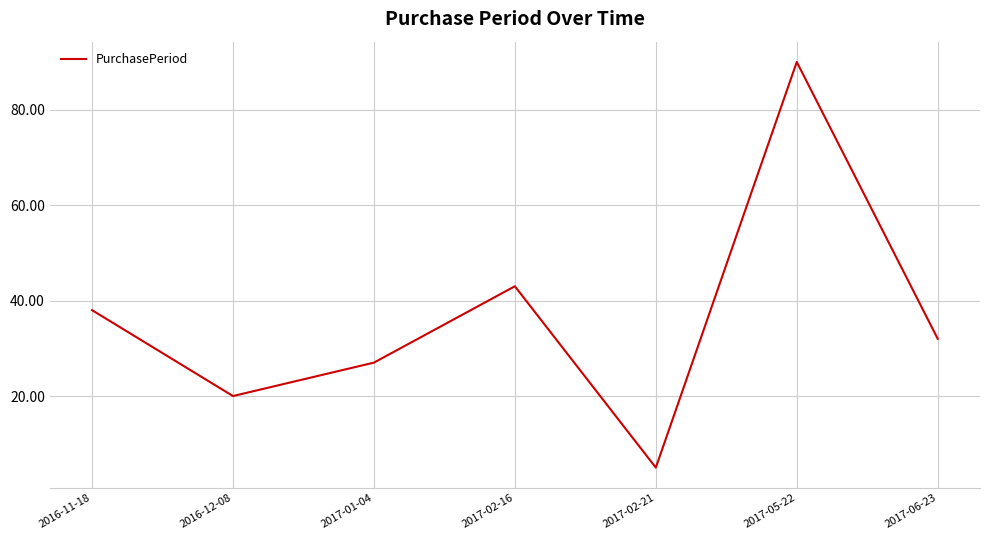

What is the ratio of the value at 2017-05-22 to the value at 2017-06-23?

2.8